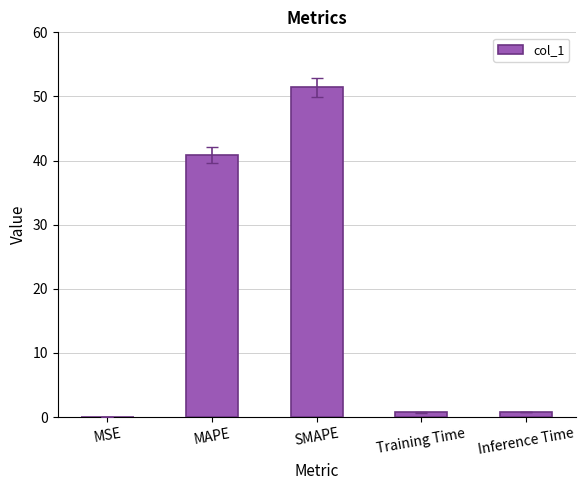

True or false: the data shows 19.3 at MAPE.

False